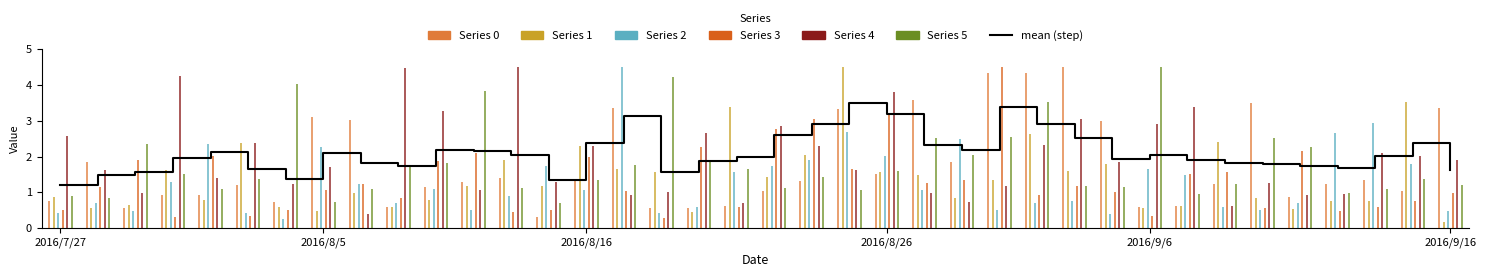

What is the sum of all values?

80.2